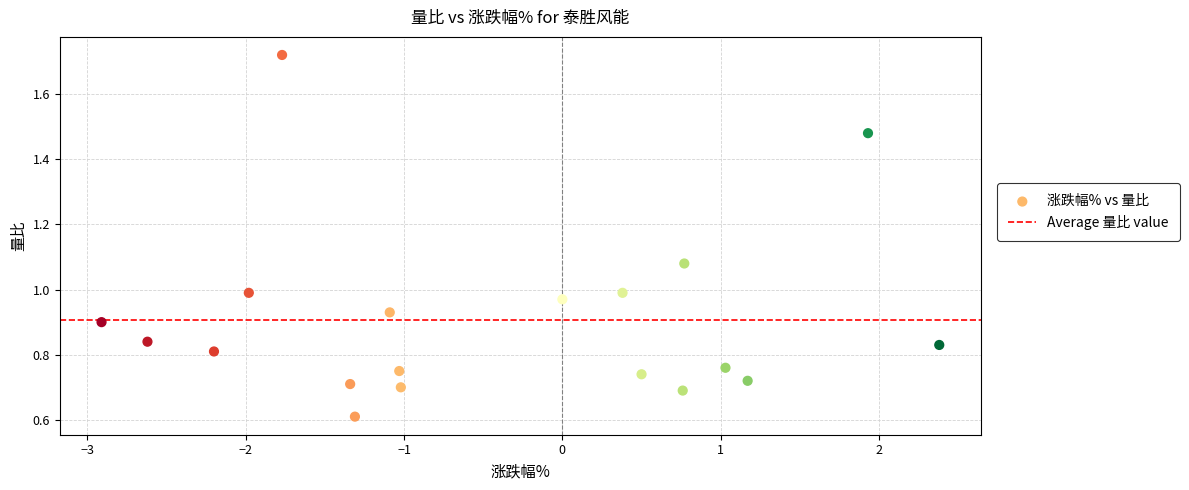

What is the range of X values (max minus min)?

5.3